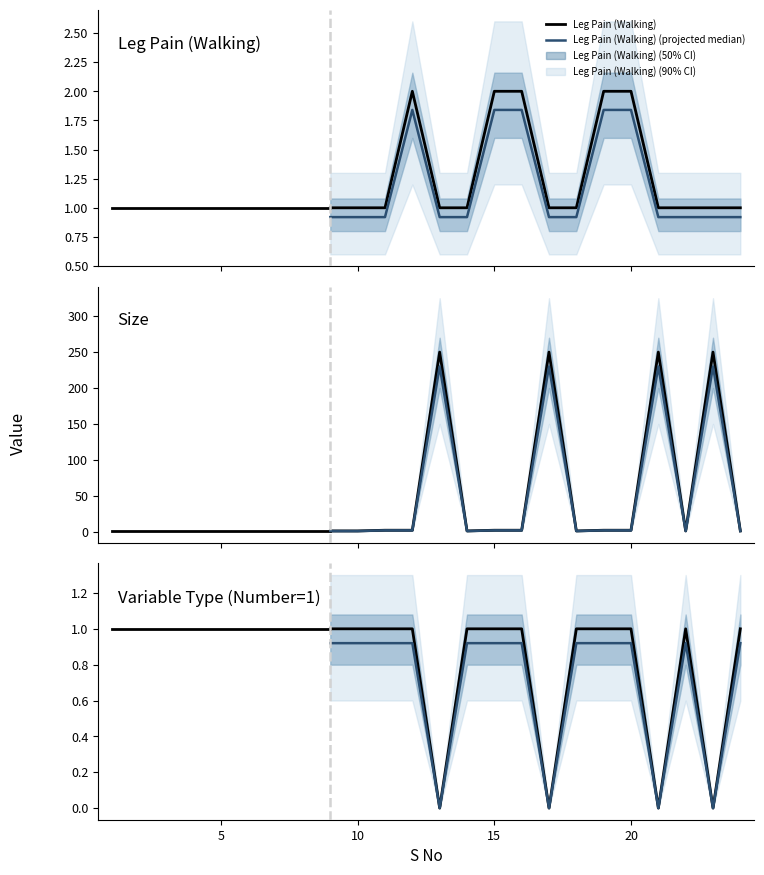

At which category is the sum across all series the highest?

13